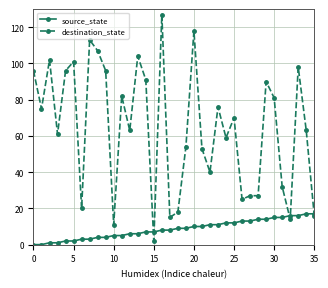

Which series has the largest range (max minus min)?

destination_state